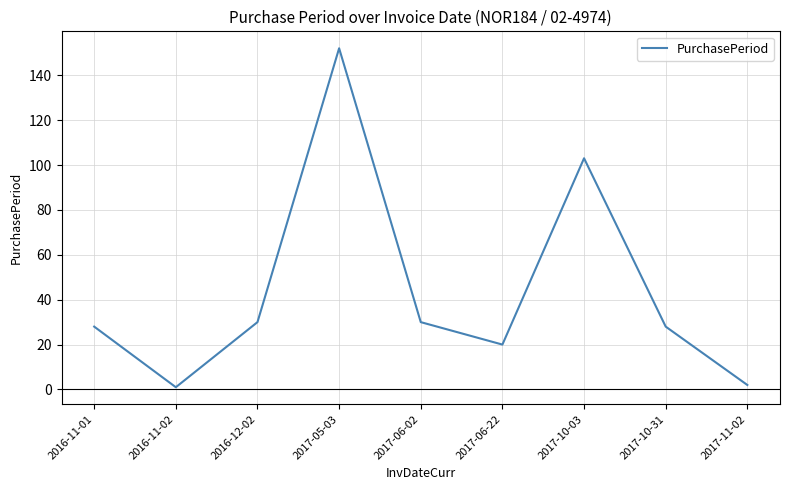

The chart shows a value of 43 at 2016-11-01. True or false?

False